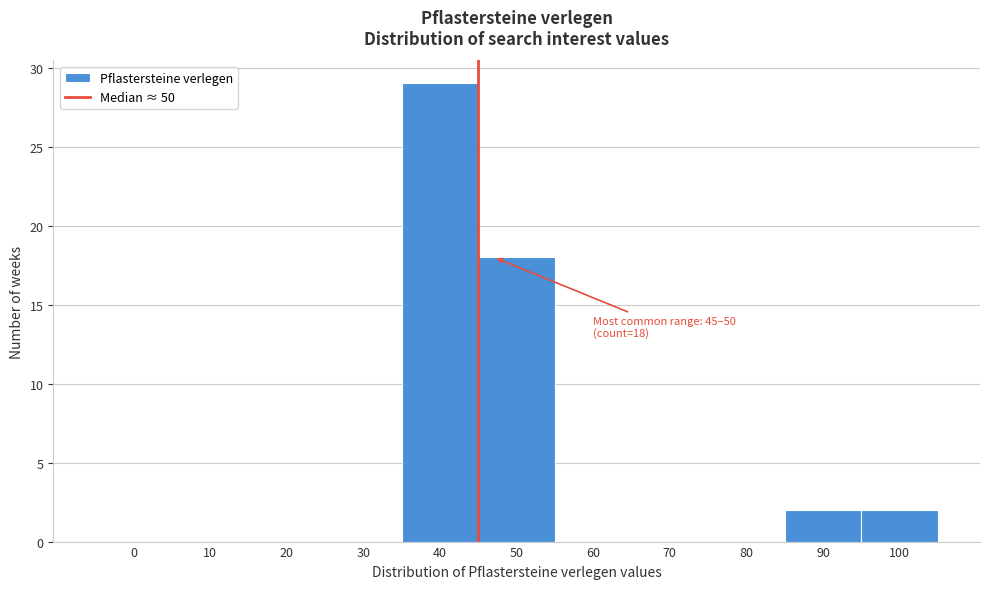

Reading right to left, transcribe all the data shown in this chart.

100=2	90=2	80=0	70=0	60=0	50=18	40=29	30=0	20=0	10=0	0=0